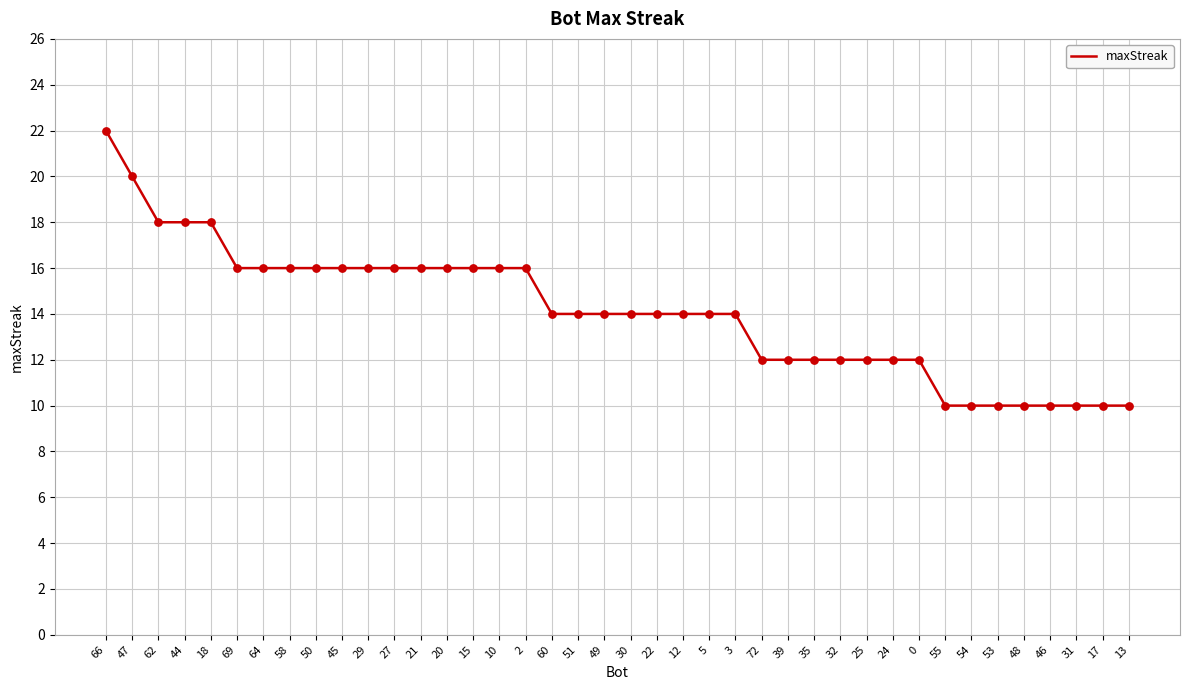

What is the change in value from 29 to 31?

-6